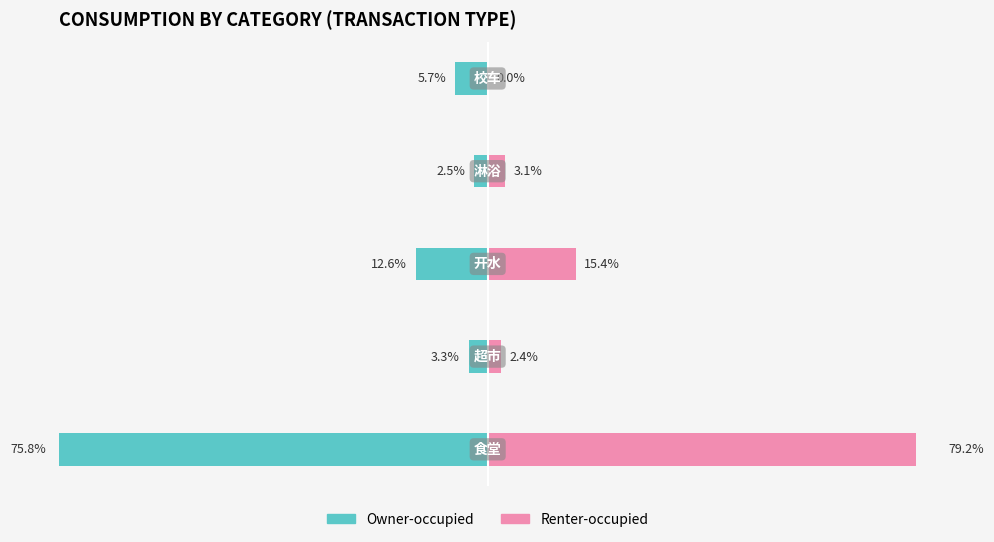

How many bars are there in each group?

2